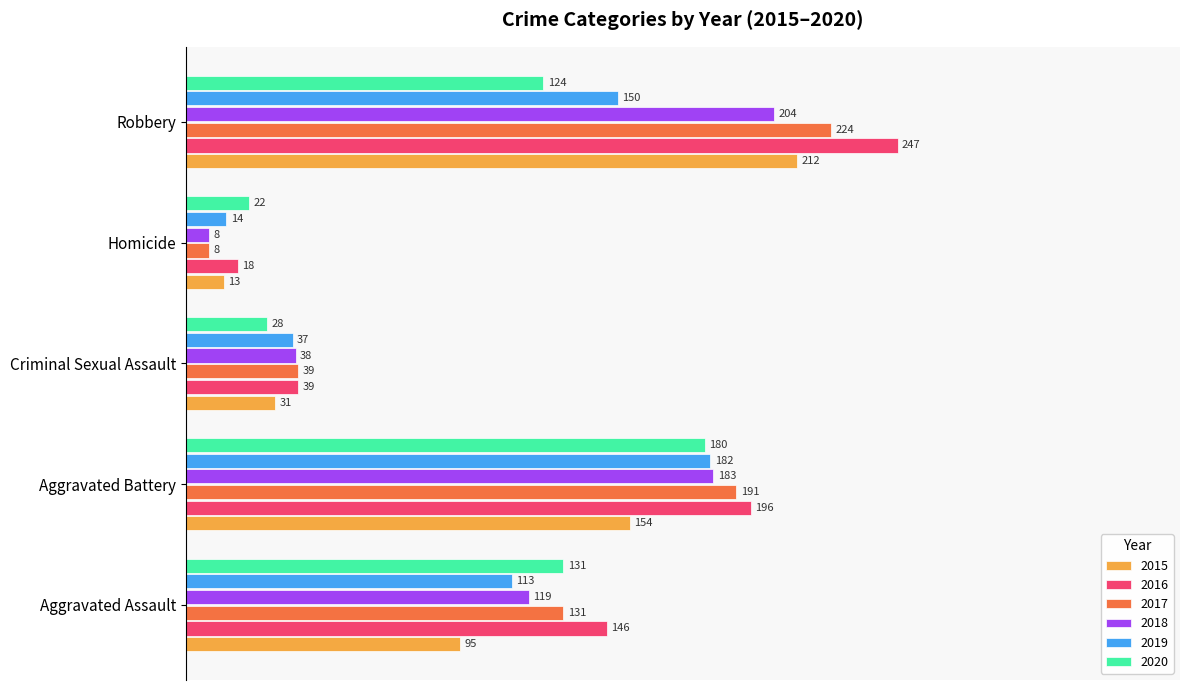

At which label does 2020 reach its minimum?

Homicide